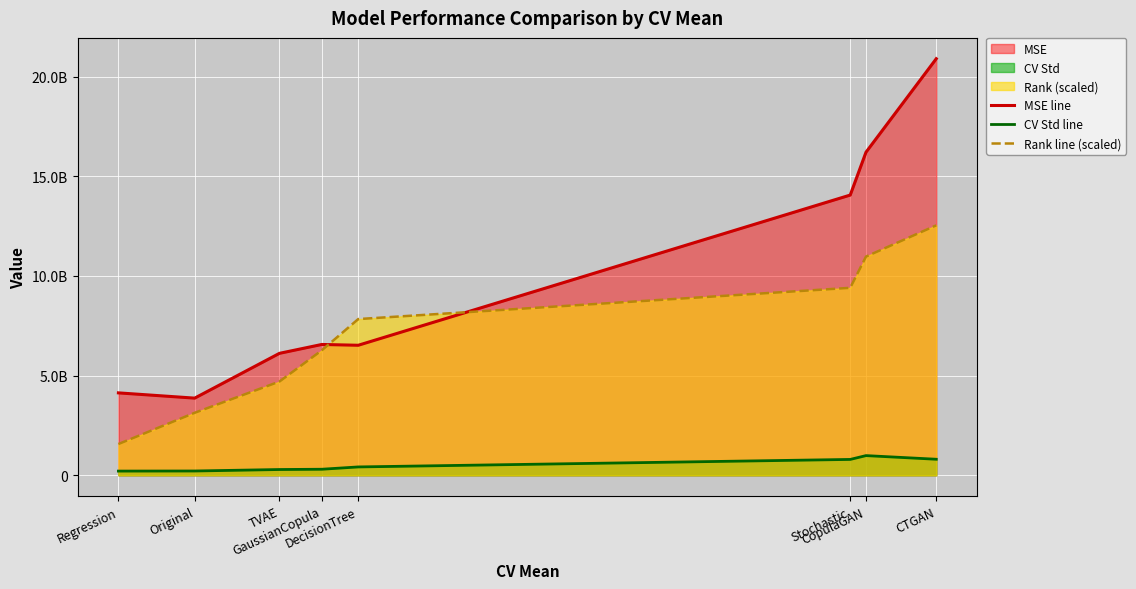

Is the value of MSE line at Stochastic greater than the value of Rank line (scaled) at DecisionTree?

Yes